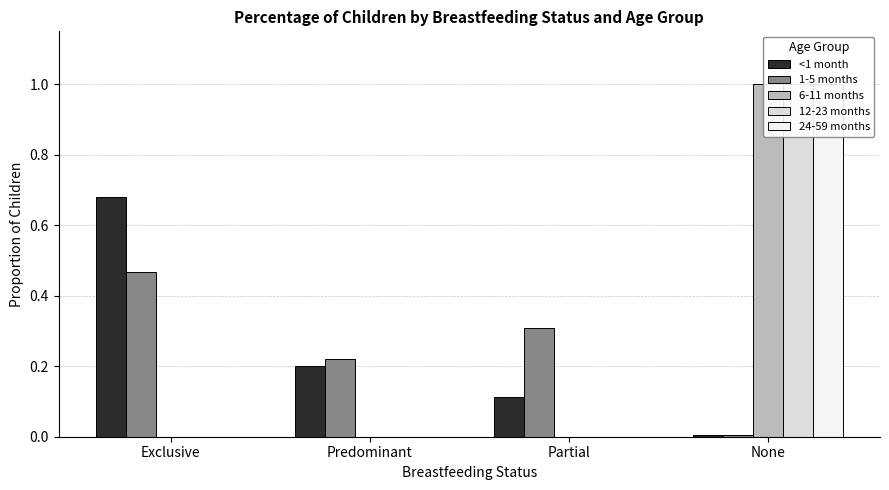

Reading right to left, transcribe all the data shown in this chart.

<1 month: 0.0	0.1	0.2	0.7
1-5 months: 0.0	0.3	0.2	0.5
6-11 months: 1.0	0.0	0.0	0.0
12-23 months: 1.0	0.0	0.0	0.0
24-59 months: 1.0	0.0	0.0	0.0